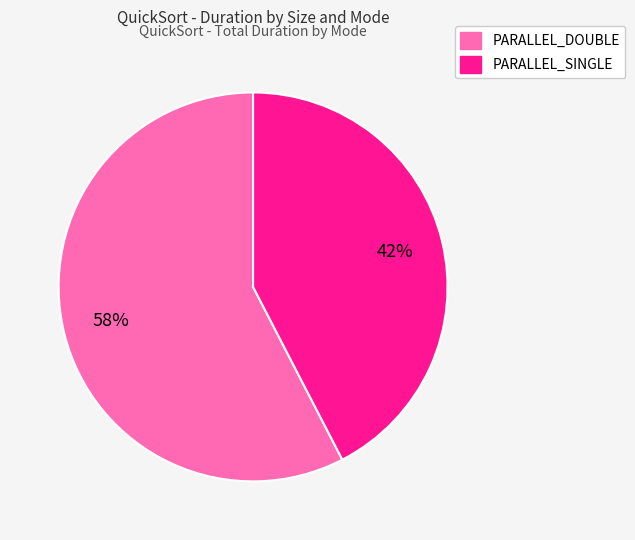

Is there a majority slice in this chart?

Yes